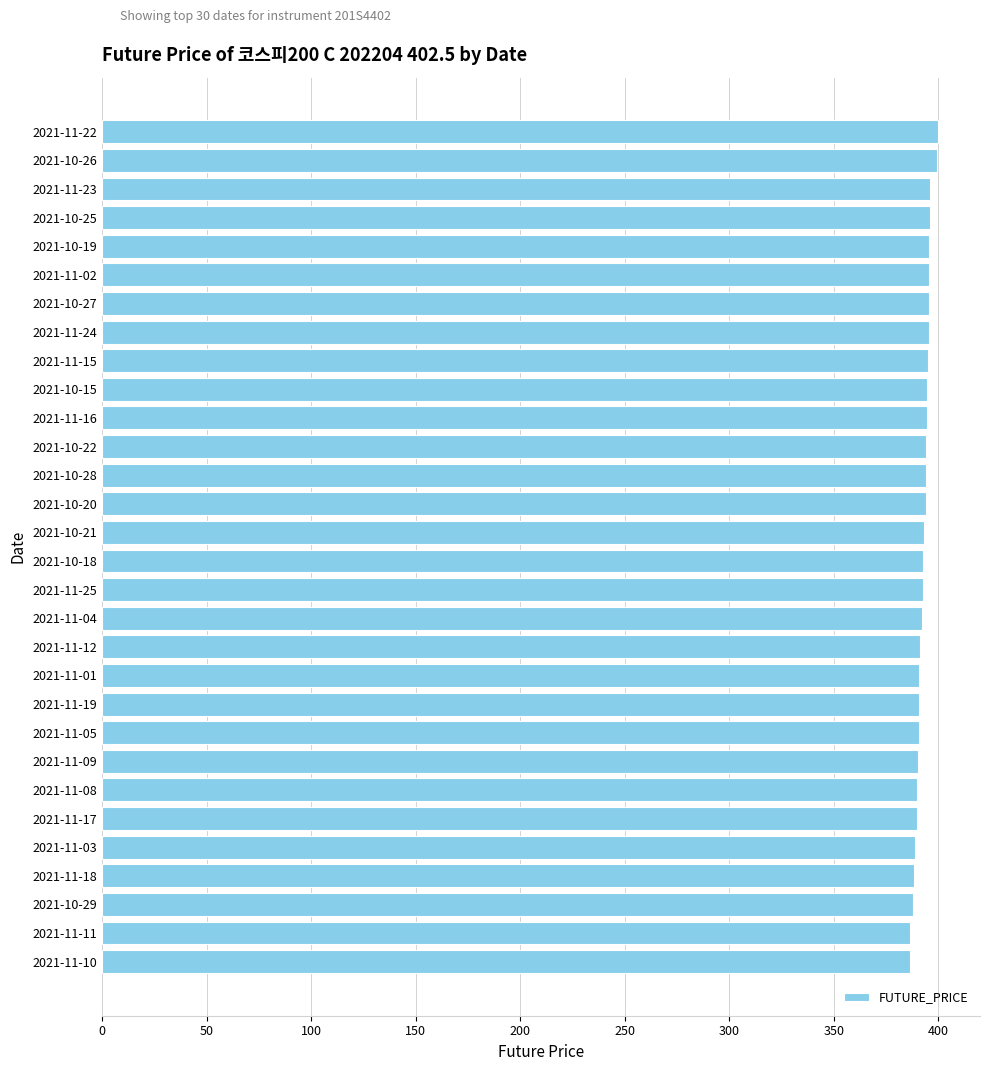

Count the number of data series in this chart.

1